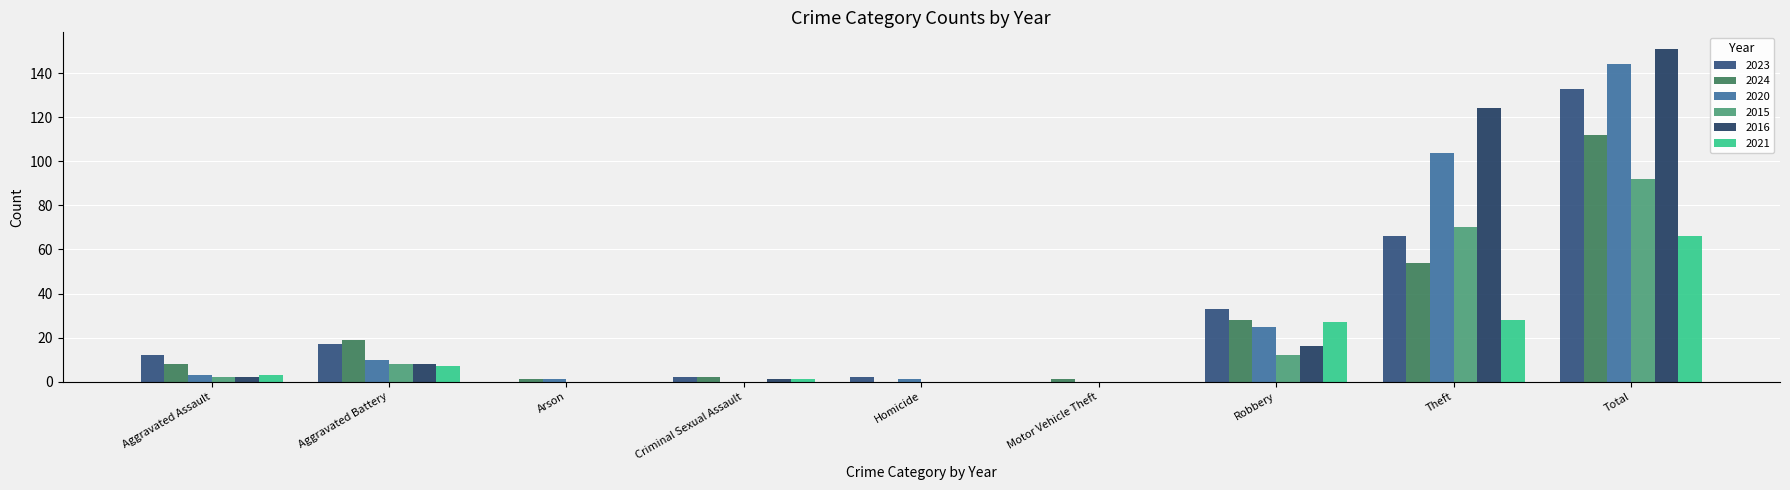

How many data points does each series have?

9